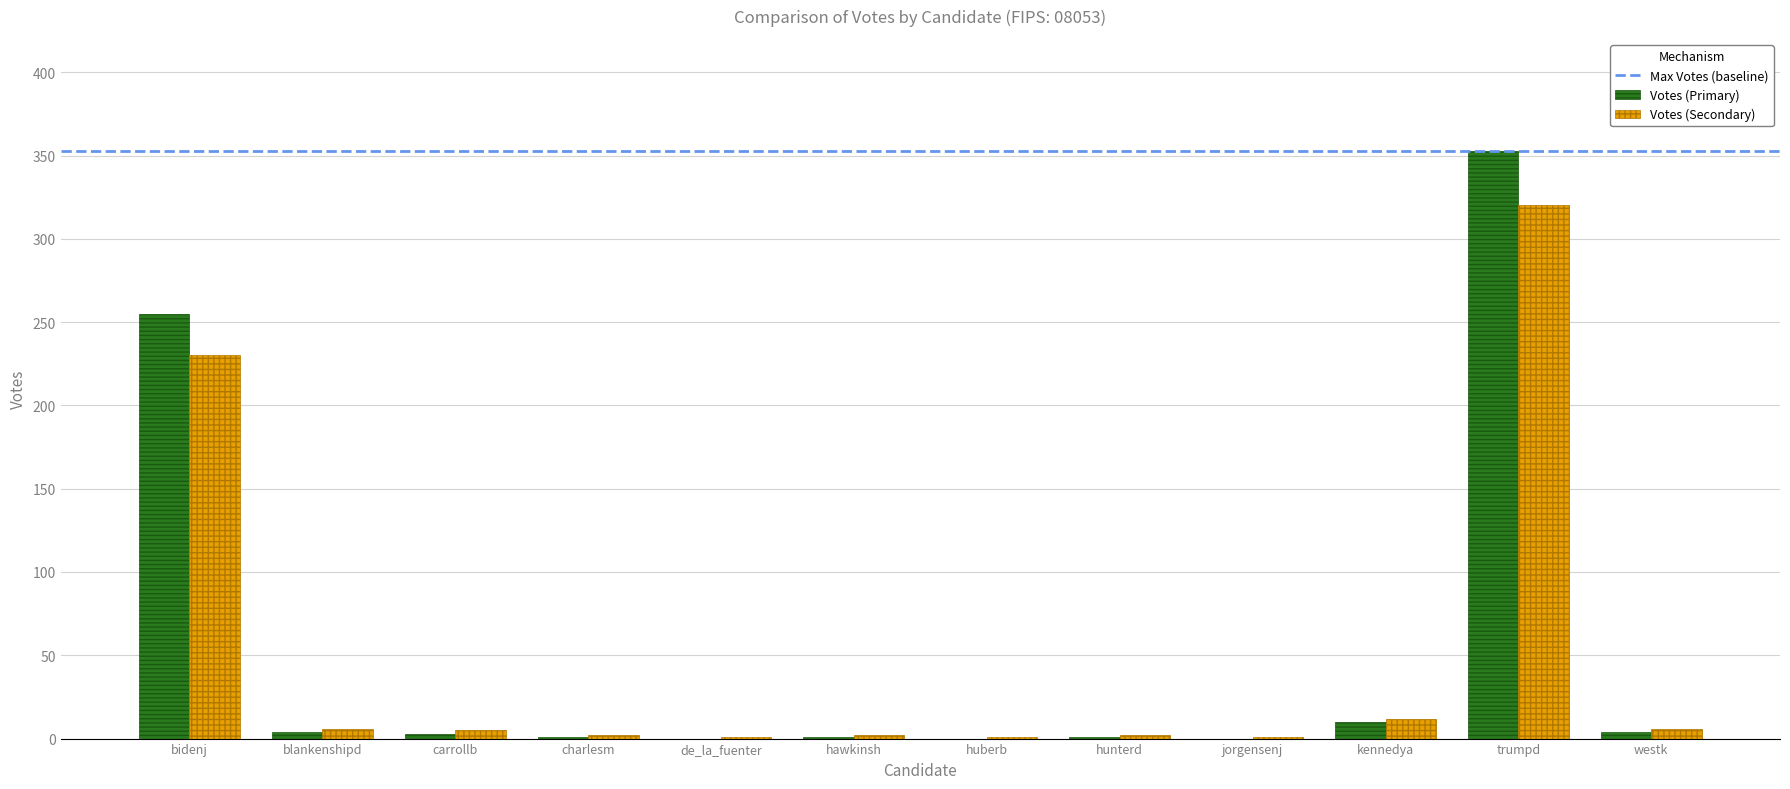

True or false: Votes (Primary) has a value of 0 at jorgensenj.

True